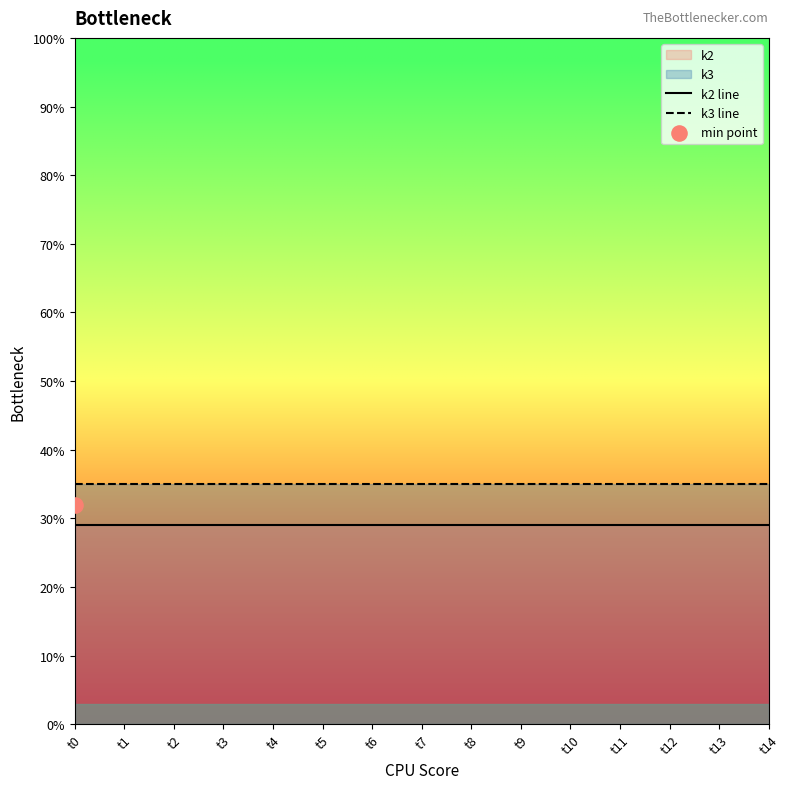

Which series reaches the maximum Y coordinate?

k3 line